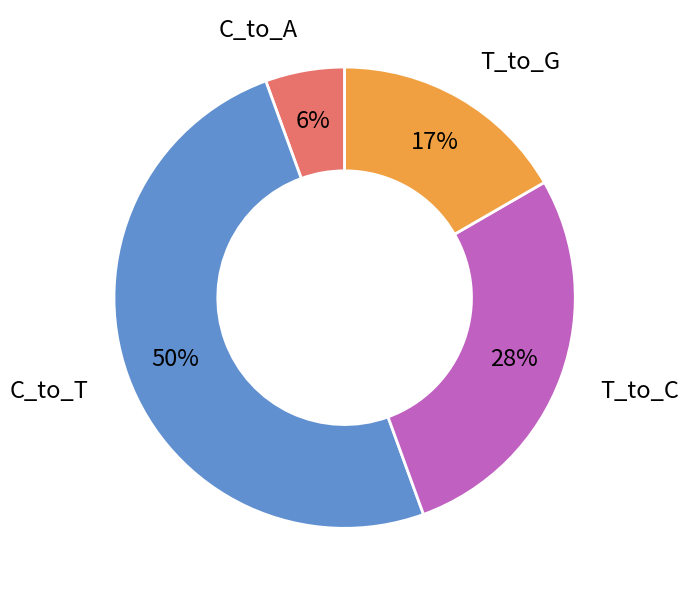

To the nearest percent, what is the average slice percentage?

25%